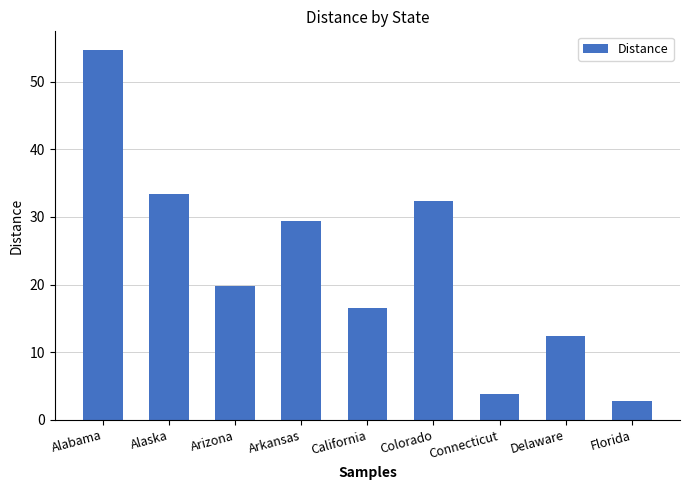

Is it true that the value at Delaware is 12.3?

True